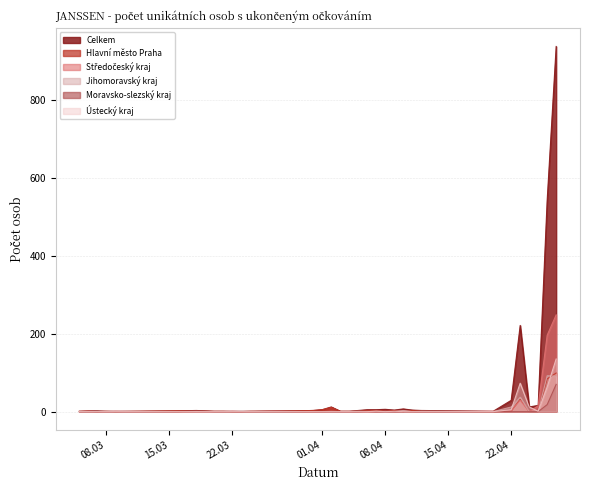

What is the greatest value displayed?

936